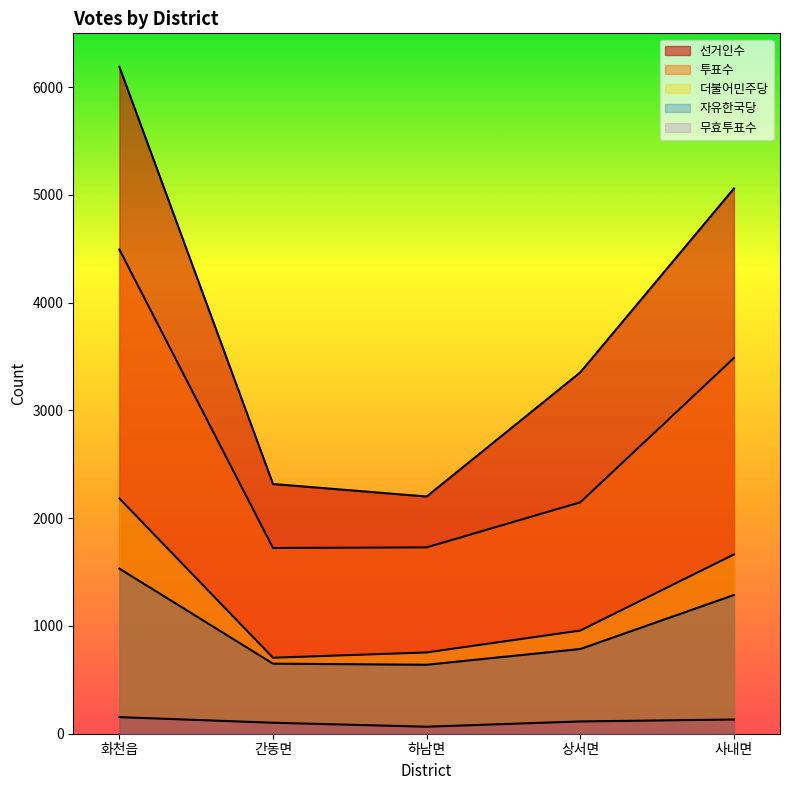

Is it true that 무효투표수 equals 114 at 상서면?

True